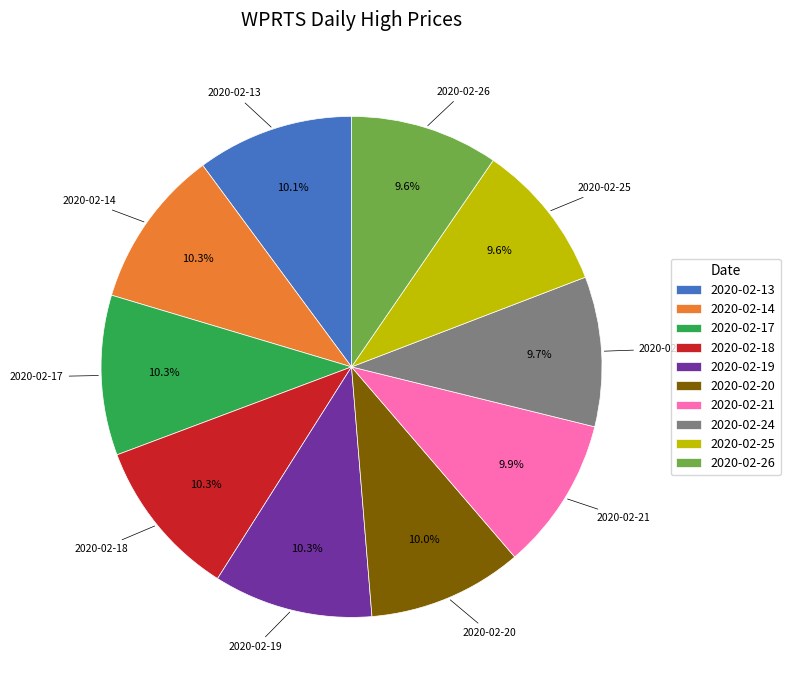

Is there a majority slice in this chart?

No